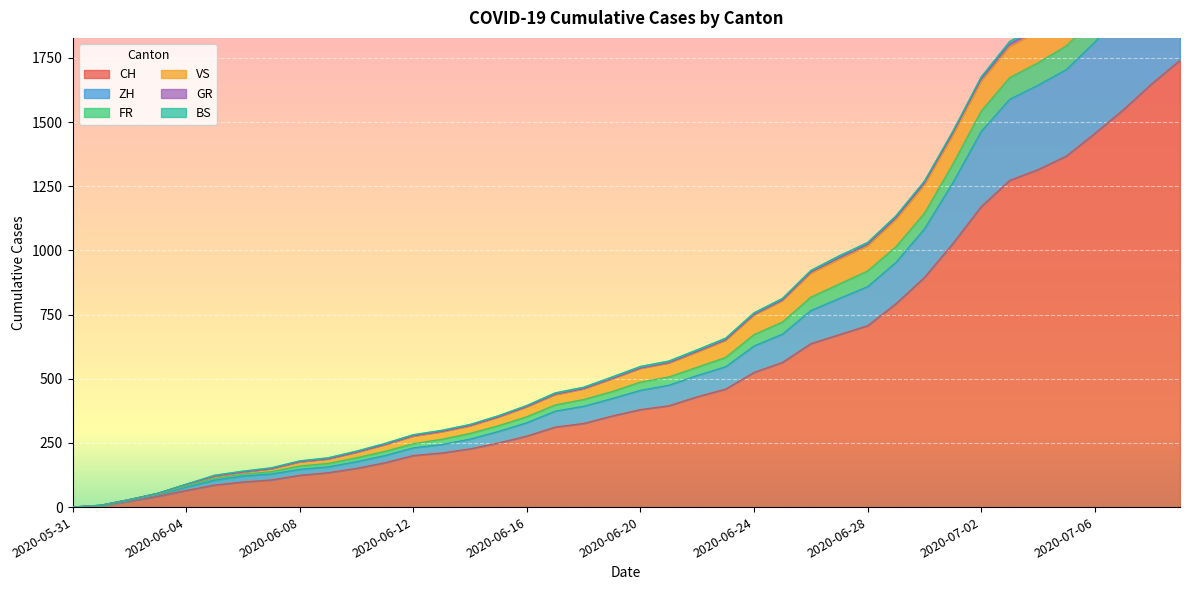

The ZH series shows 374 at 2020-06-17. True or false?

True